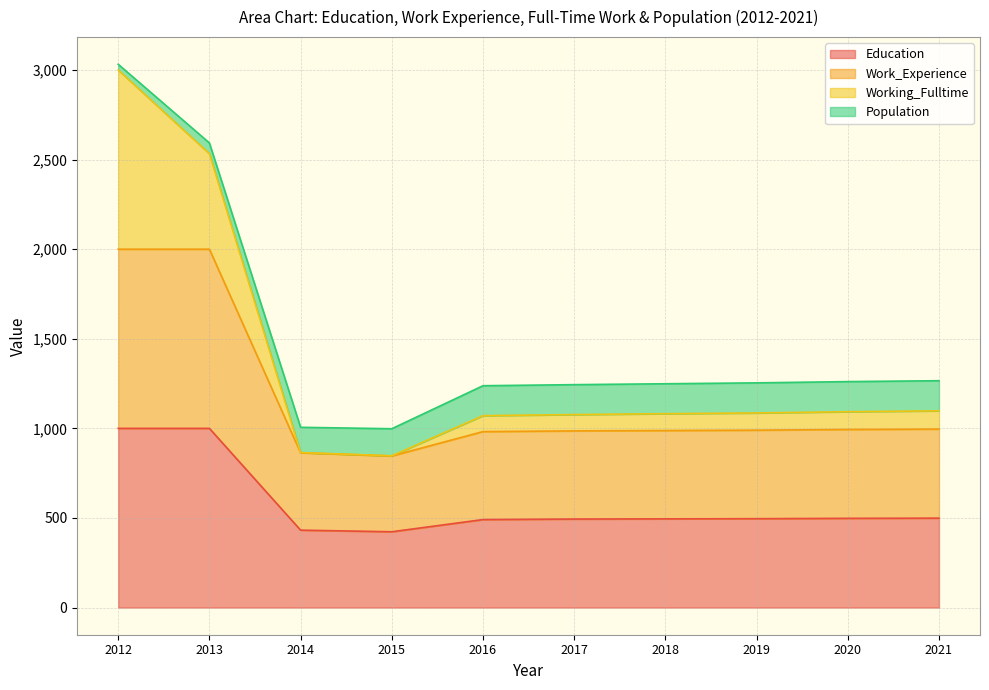

At which category is the sum across all series the highest?

2012